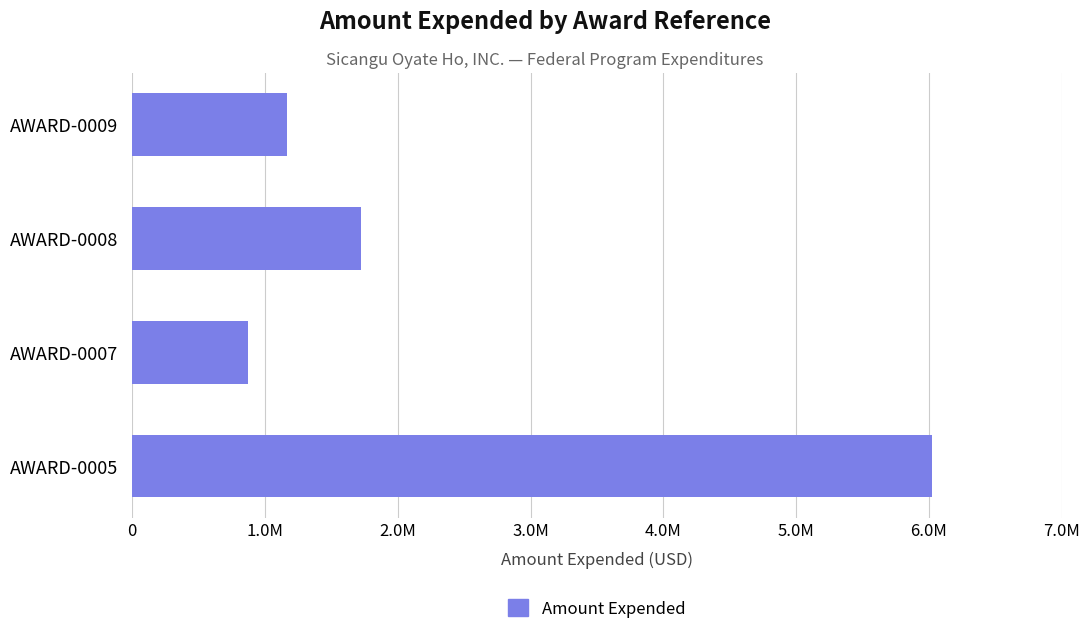

What is the sum of all values?

9776105